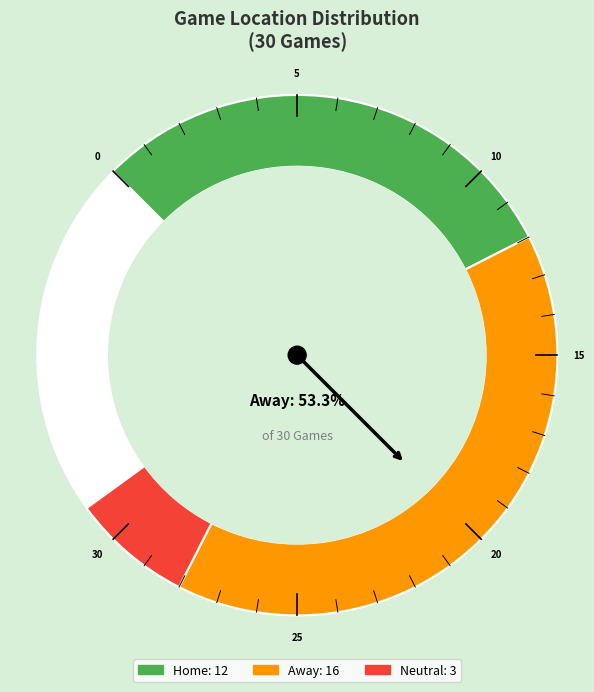

How many slices are in this pie chart?

3